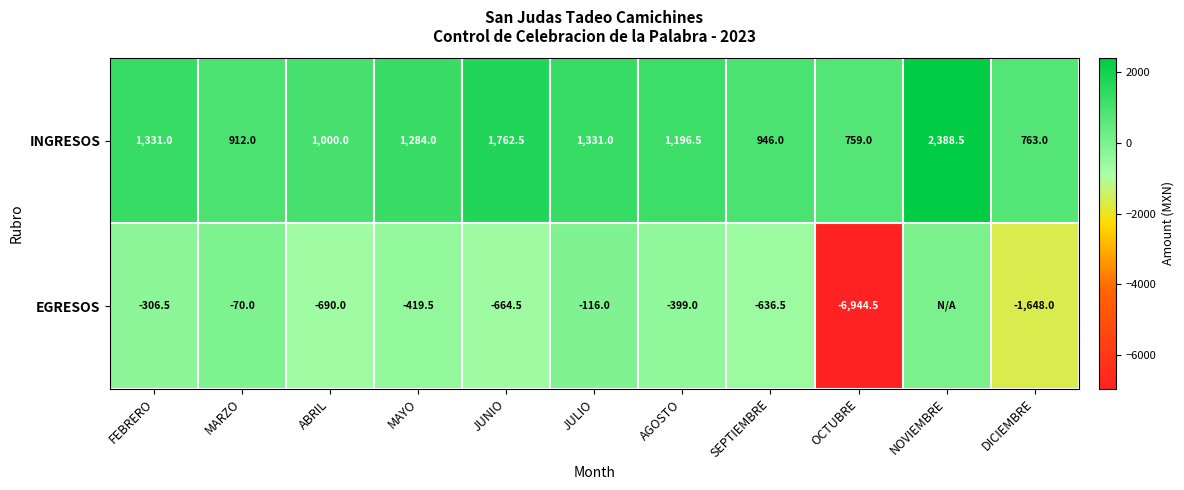

Is the value of EGRESOS at AGOSTO greater than the value of INGRESOS at AGOSTO?

No